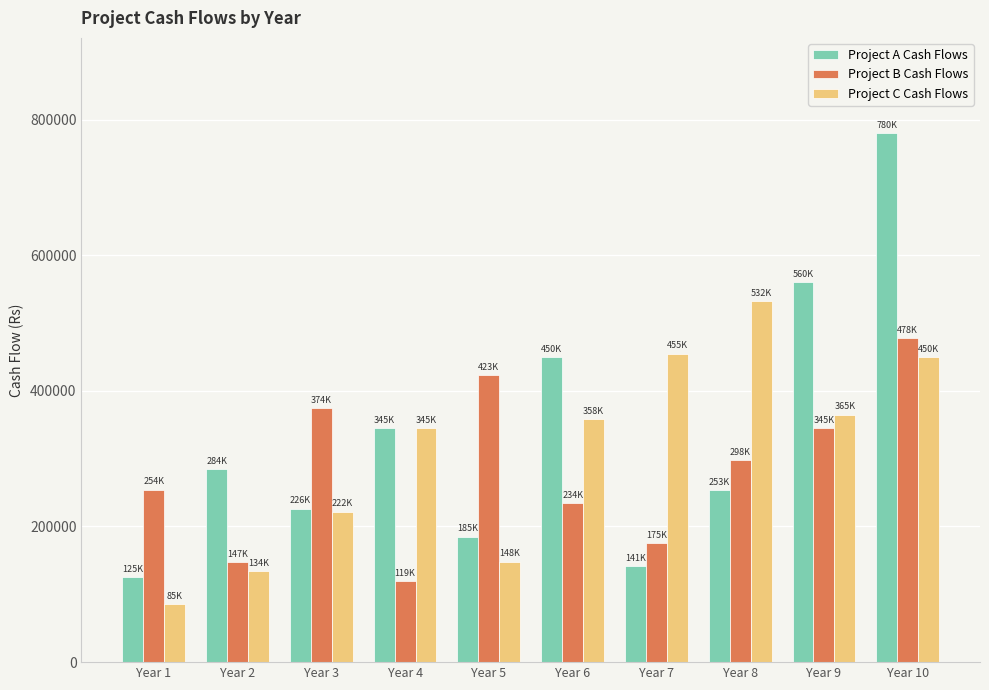

What is the difference between the highest and lowest values at Year 9?

215000